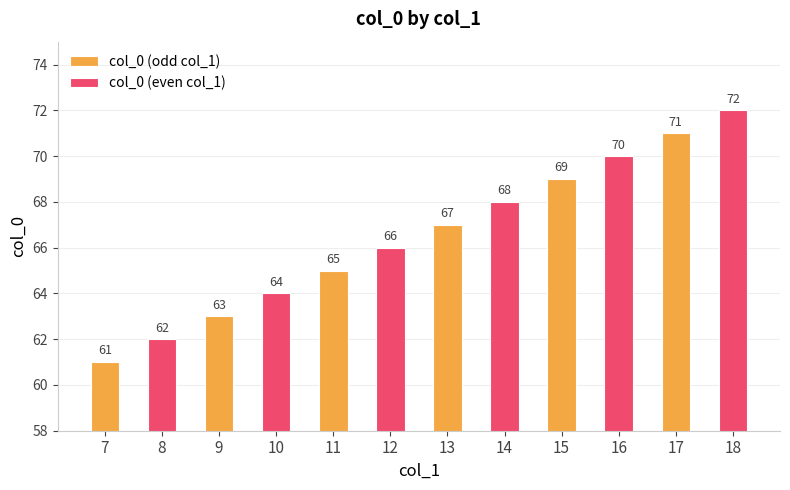

Rank the series by their average value, from highest to lowest.

col_0 (even col_1), col_0 (odd col_1)